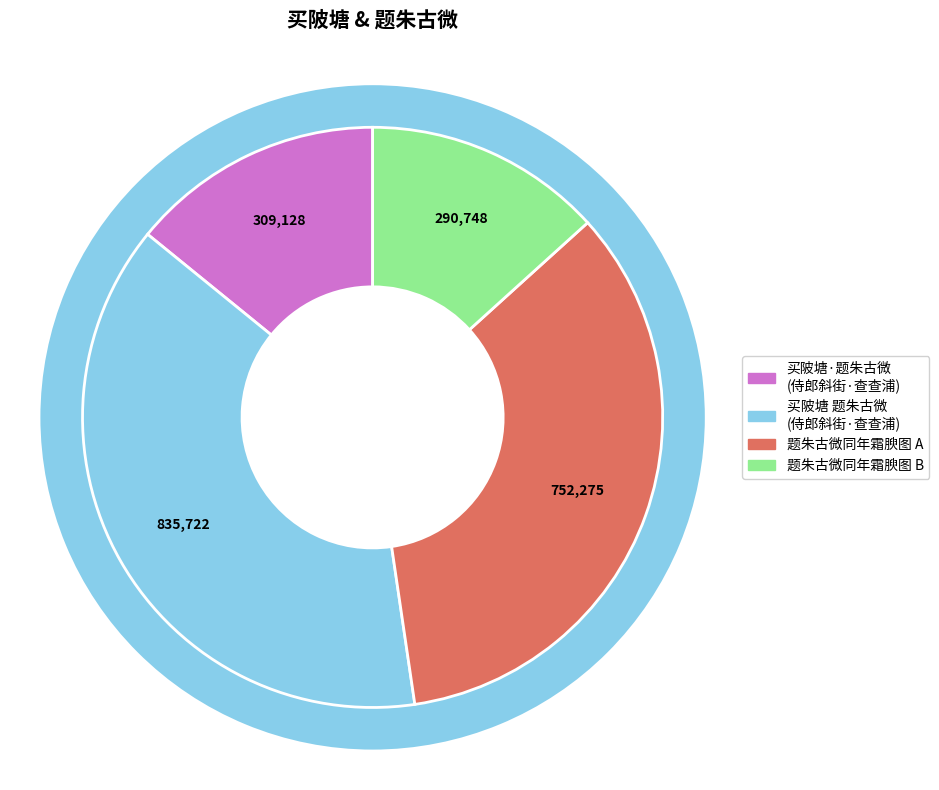

Which category has the smallest portion of the pie?

题朱古微同年霜腴图